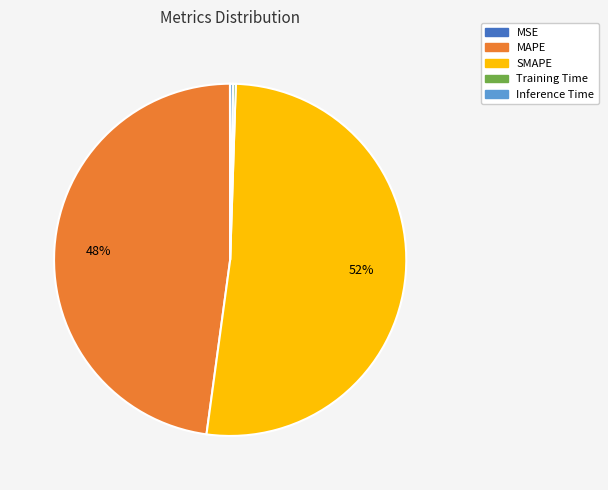

To the nearest percent, what is the average slice percentage?

20%